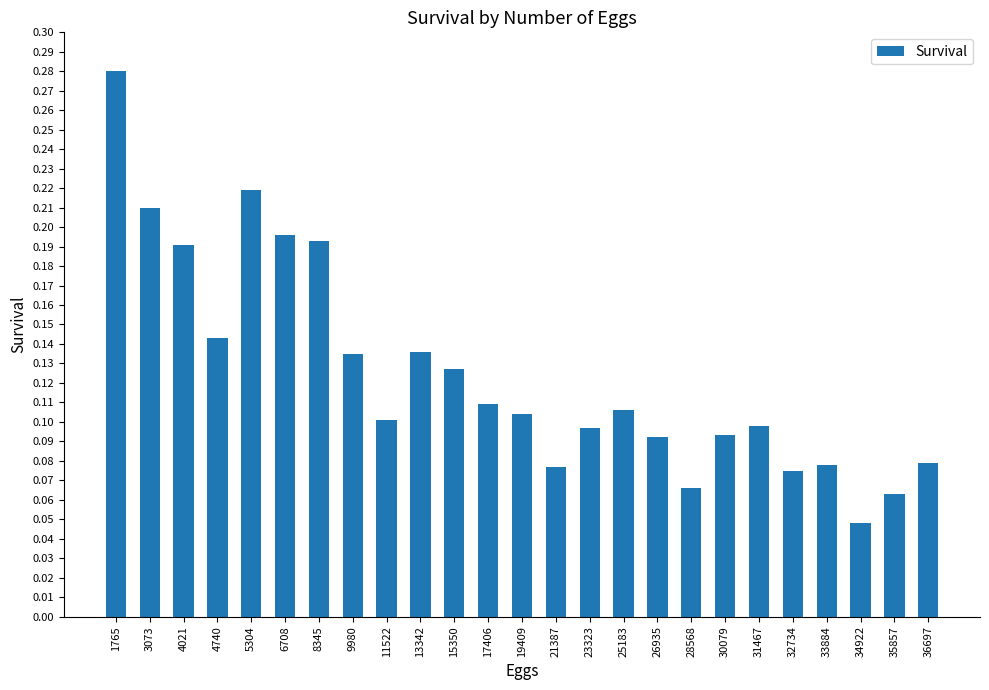

What is the sum of the values at 6708 and 5304?

0.4